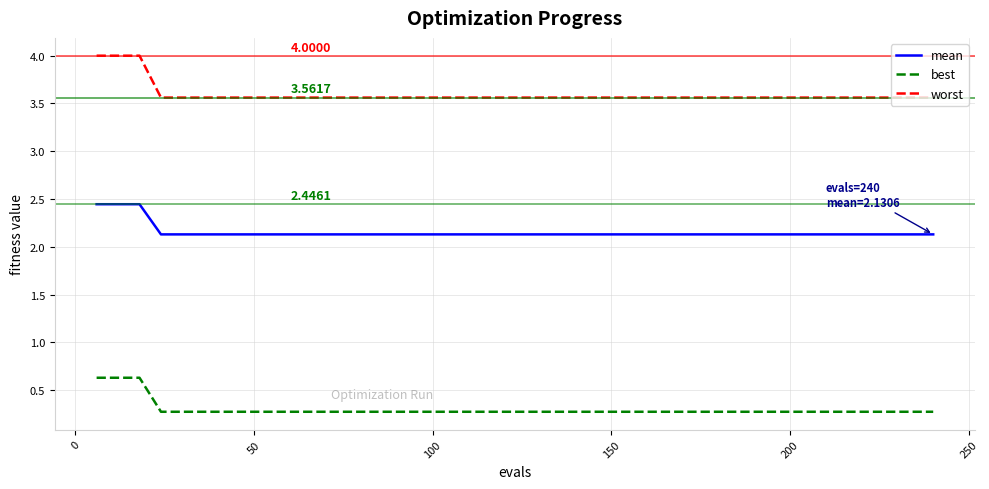

What is the difference between the maximum and minimum values in the best series?

0.4